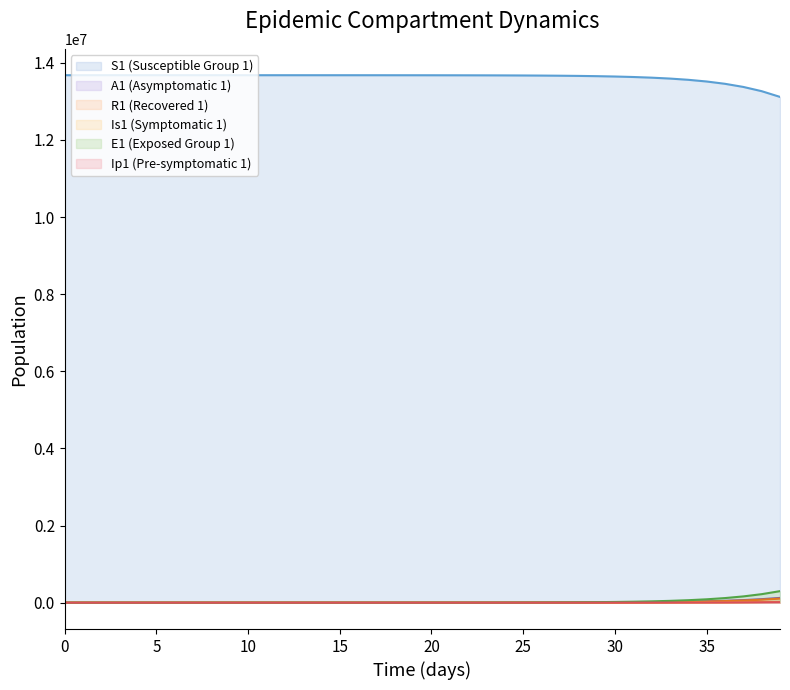

Where is the first local minimum for Is1?

5